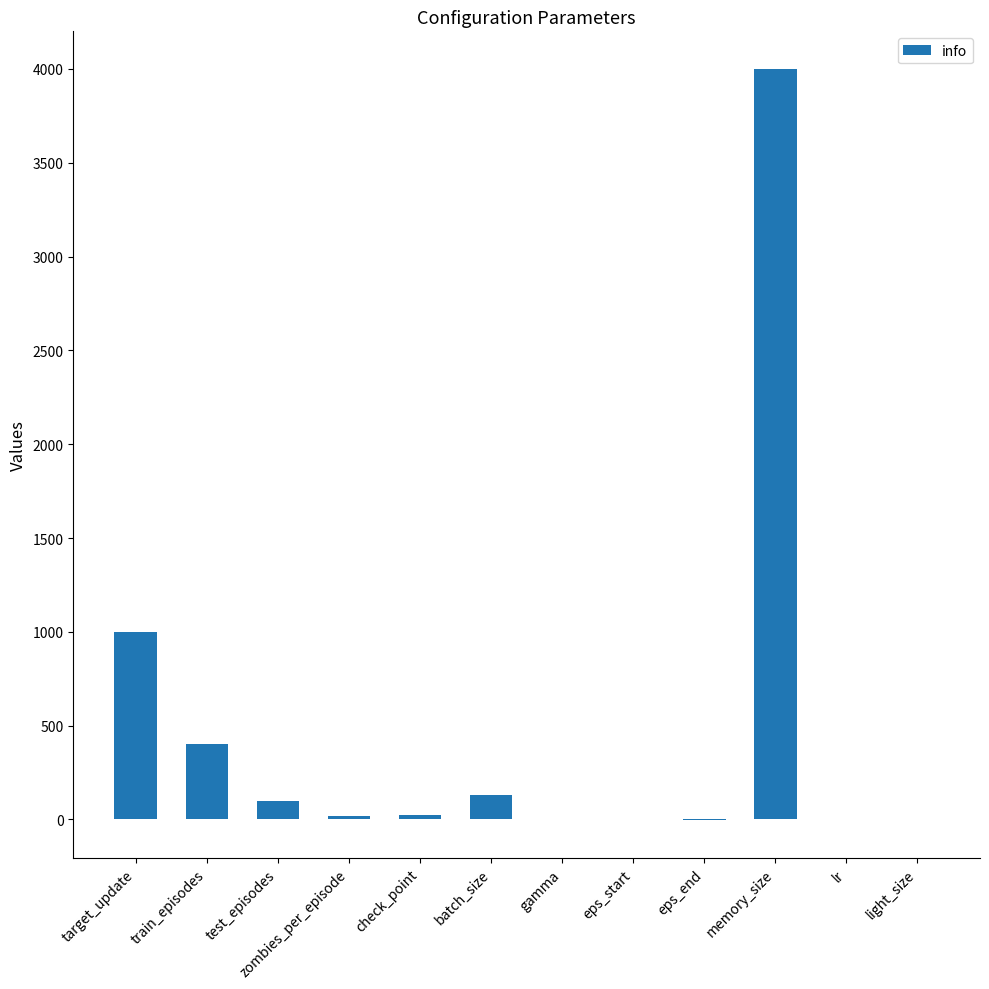

What is the greatest value displayed?

4000.0